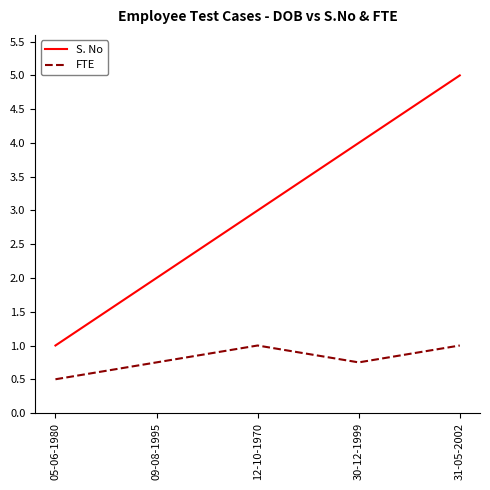

What is the difference between the S. No values at 30-12-1999 and 12-10-1970?

1.0